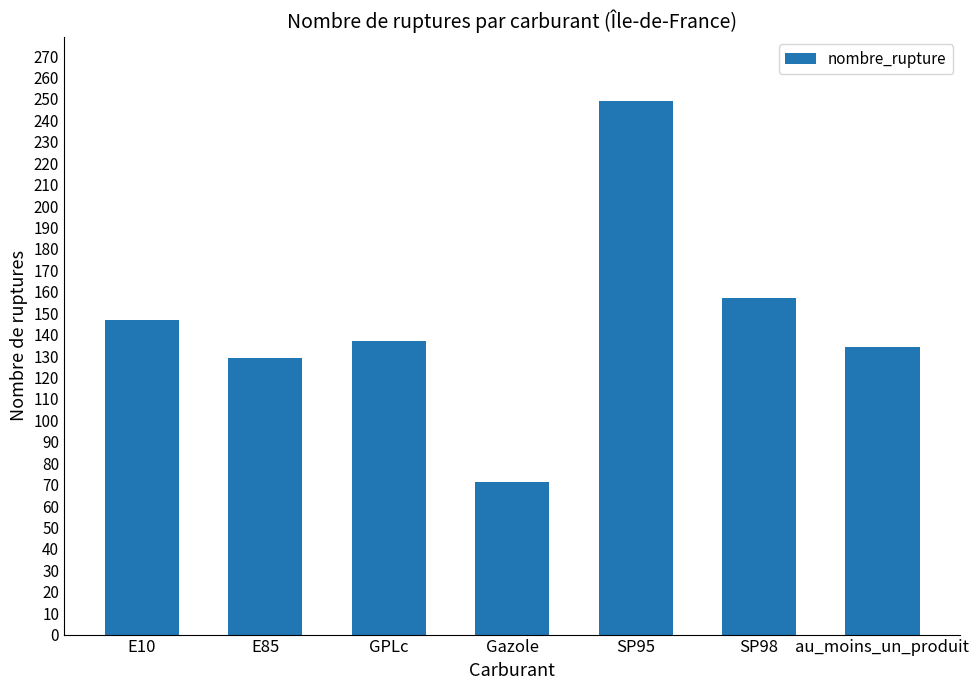

How many data points are less than 137?

3